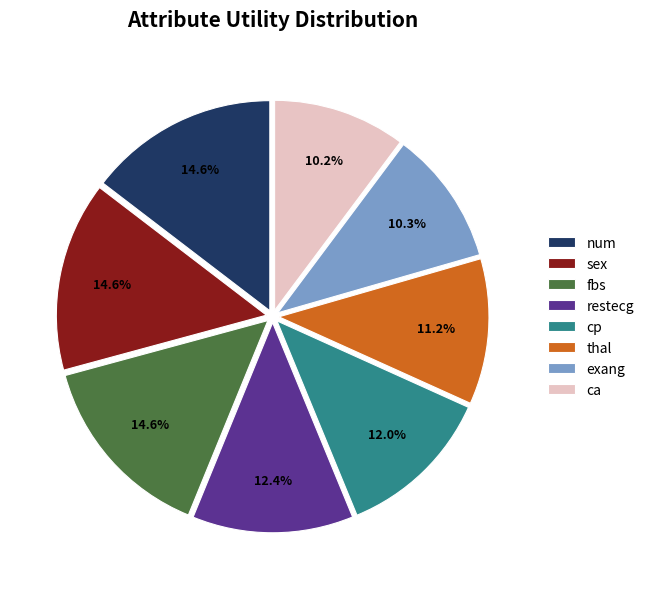

To the nearest percent, what is the difference between the largest and smallest slice percentages?

4%